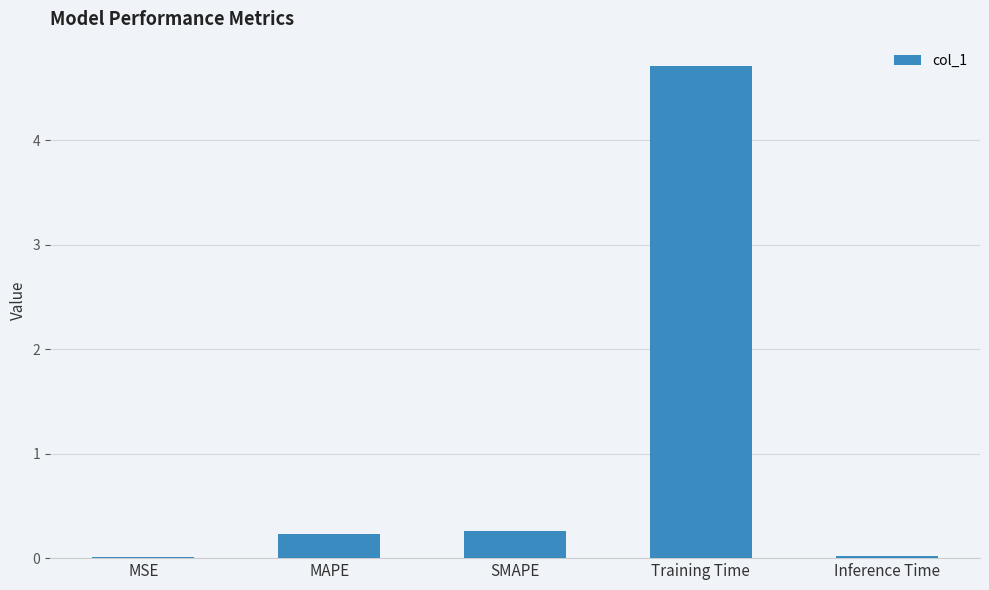

The chart shows a value of 0.3 at SMAPE. True or false?

True